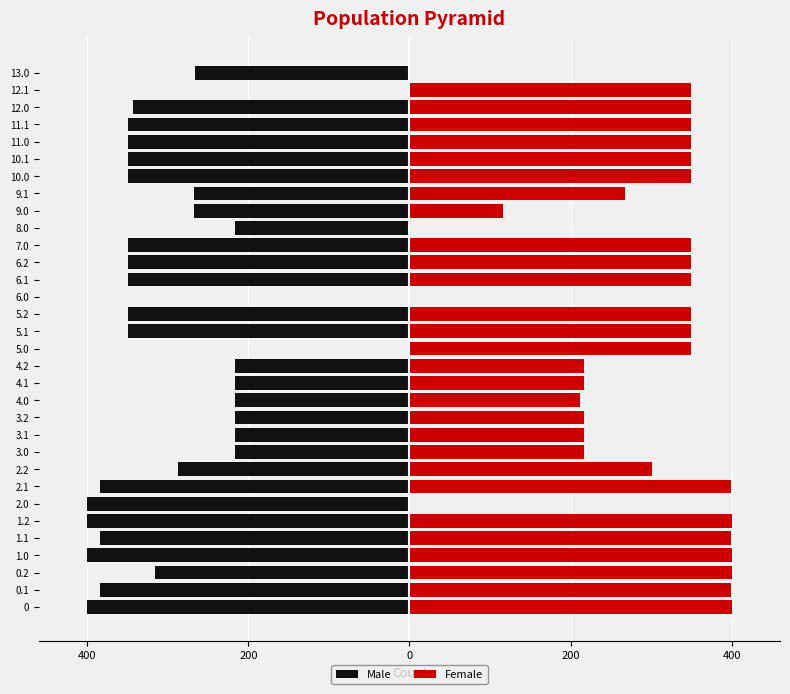

Rank the series by their maximum value, from highest to lowest.

Female, Male